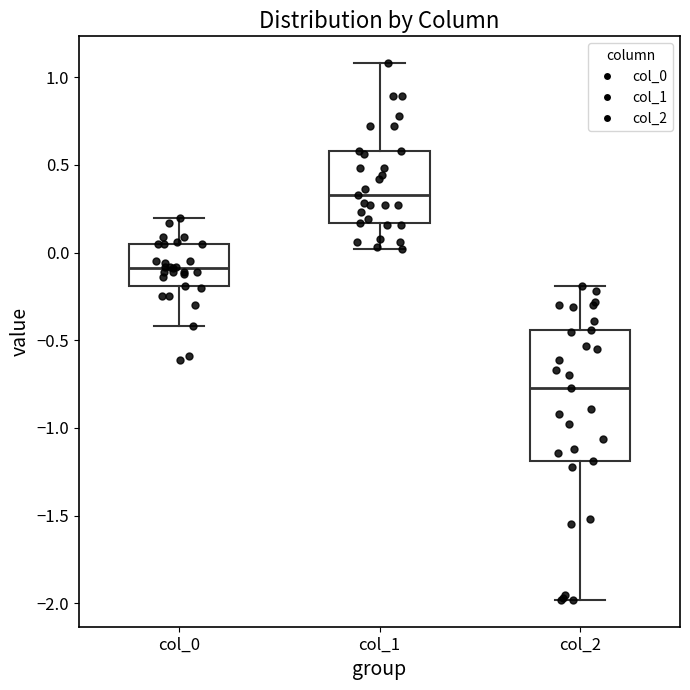

Where does the upper whisker of the box for col_0 end on the y-axis? The values are not printed on the chart, so give them approximately, as read against the axis.

0.20